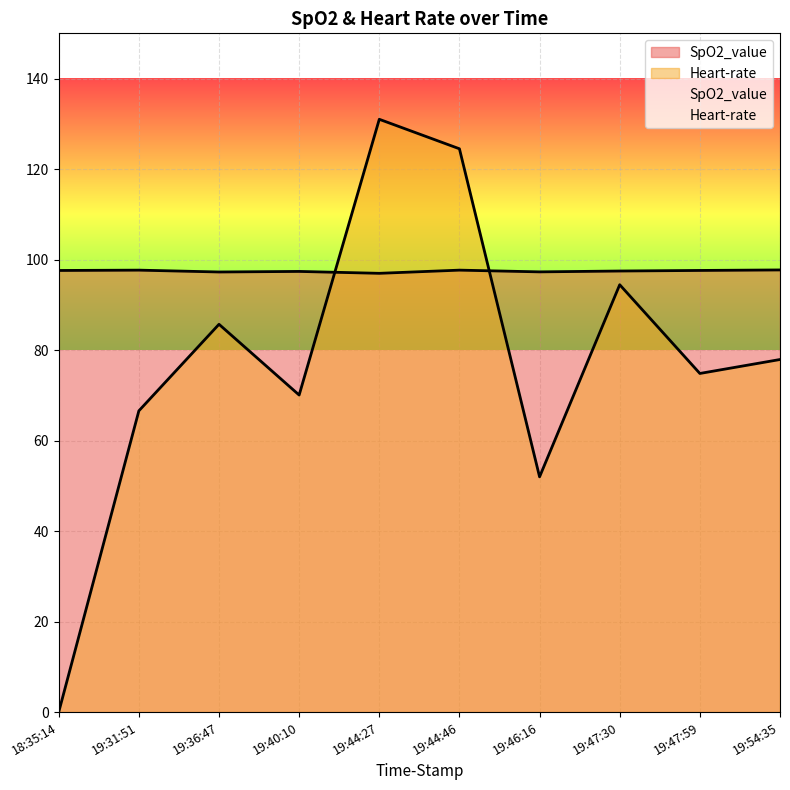

Where does the SpO2_value series first go above 97?

18:35:14